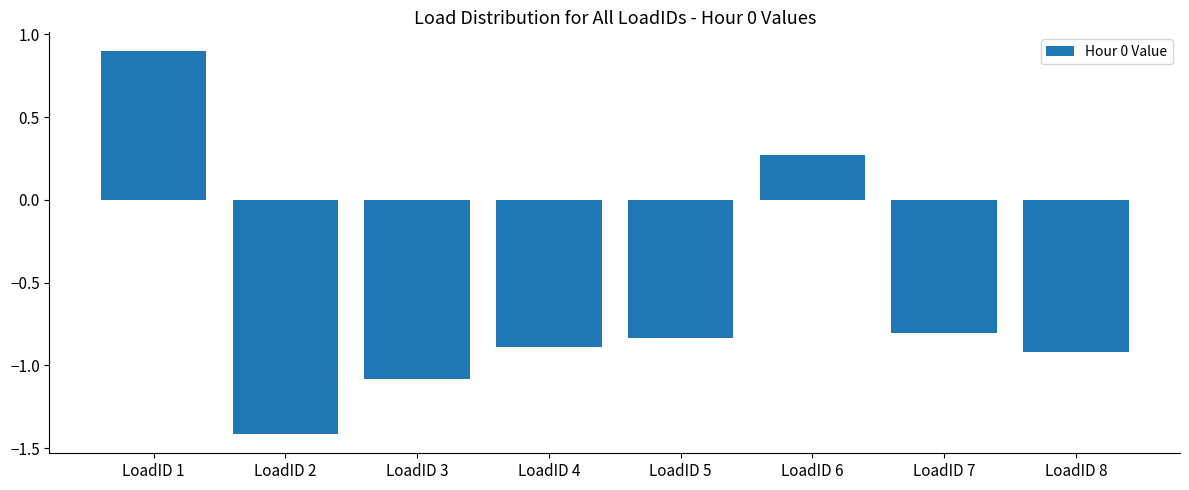

True or false: the data shows 0.1 at LoadID 6.

False